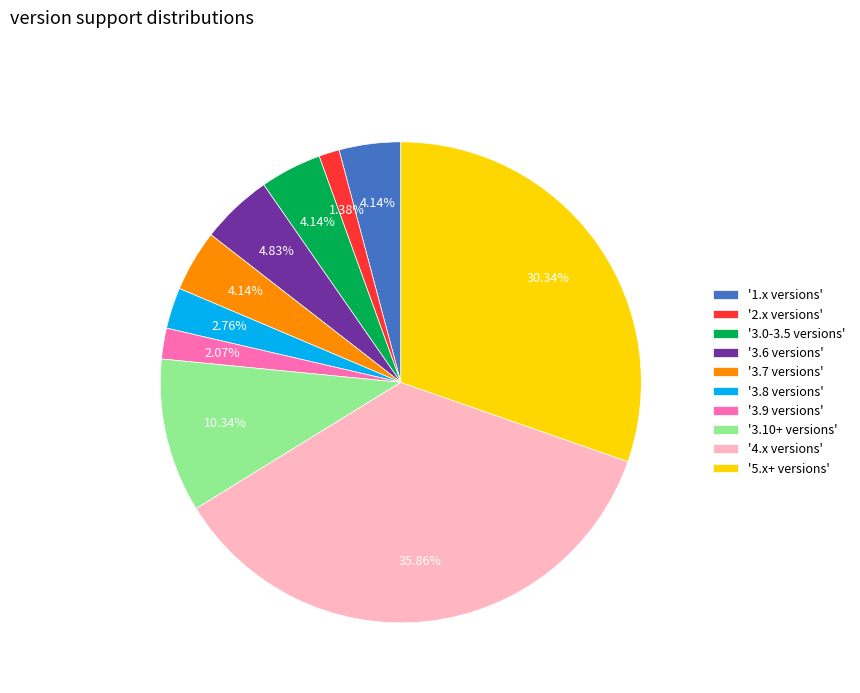

Which slice is the largest?

'4.x versions'